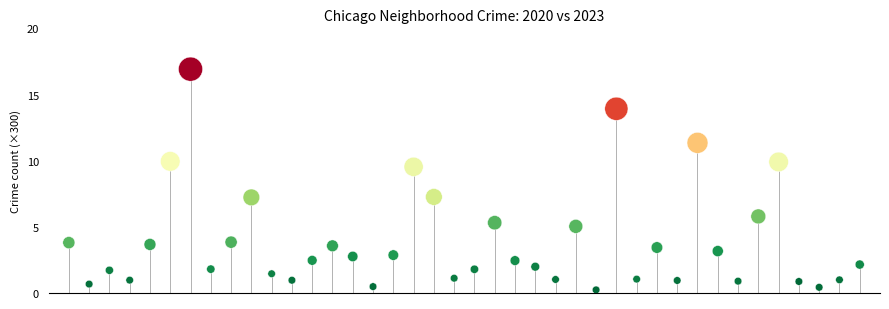

What is the range of Y values (max minus min)?

16.7